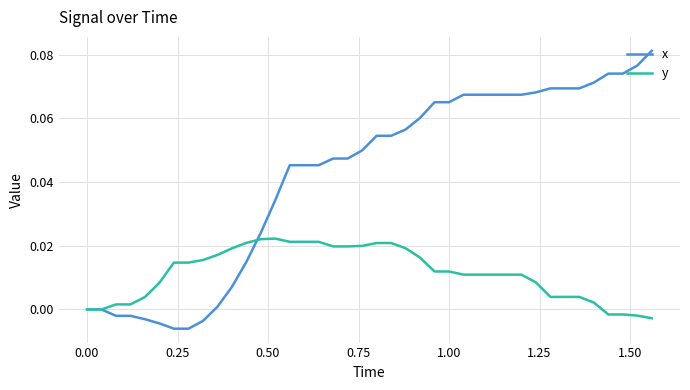

Rank the series by their average value, from lowest to highest.

y, x